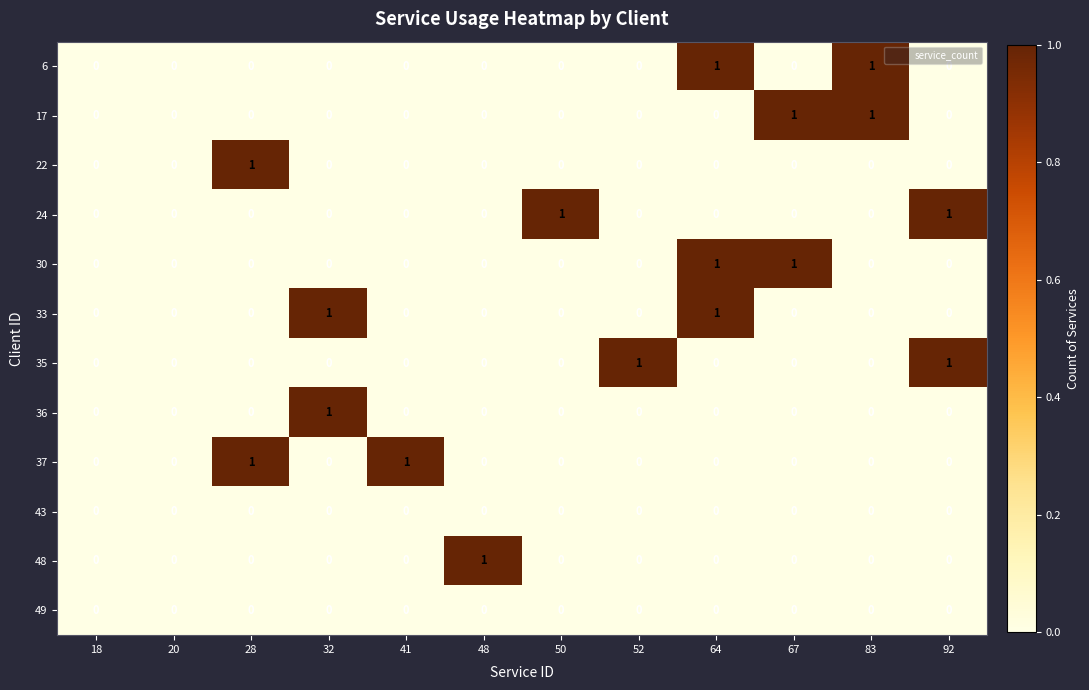

True or false: 35 has a value of 1 at 50.

False